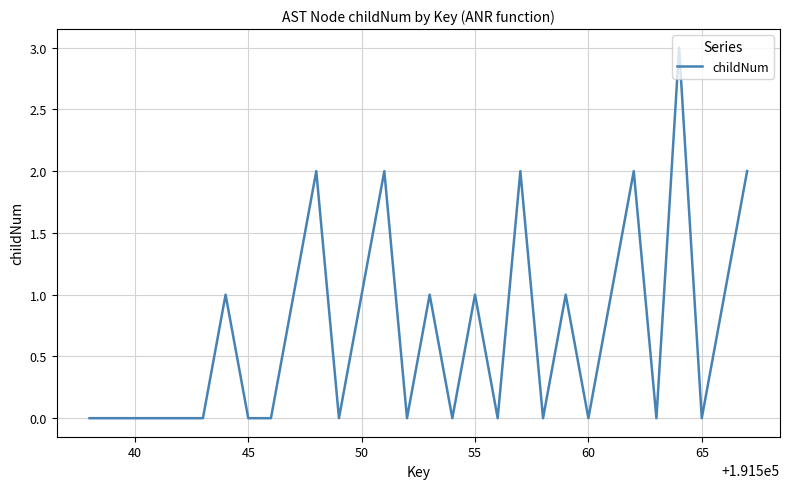

Reading left to right, extract all data points from this chart.

0	0	0	0	0	0	1	0	0	1	2	0	1	2	0	1	0	1	0	2	0	1	0	1	2	0	3	0	1	2